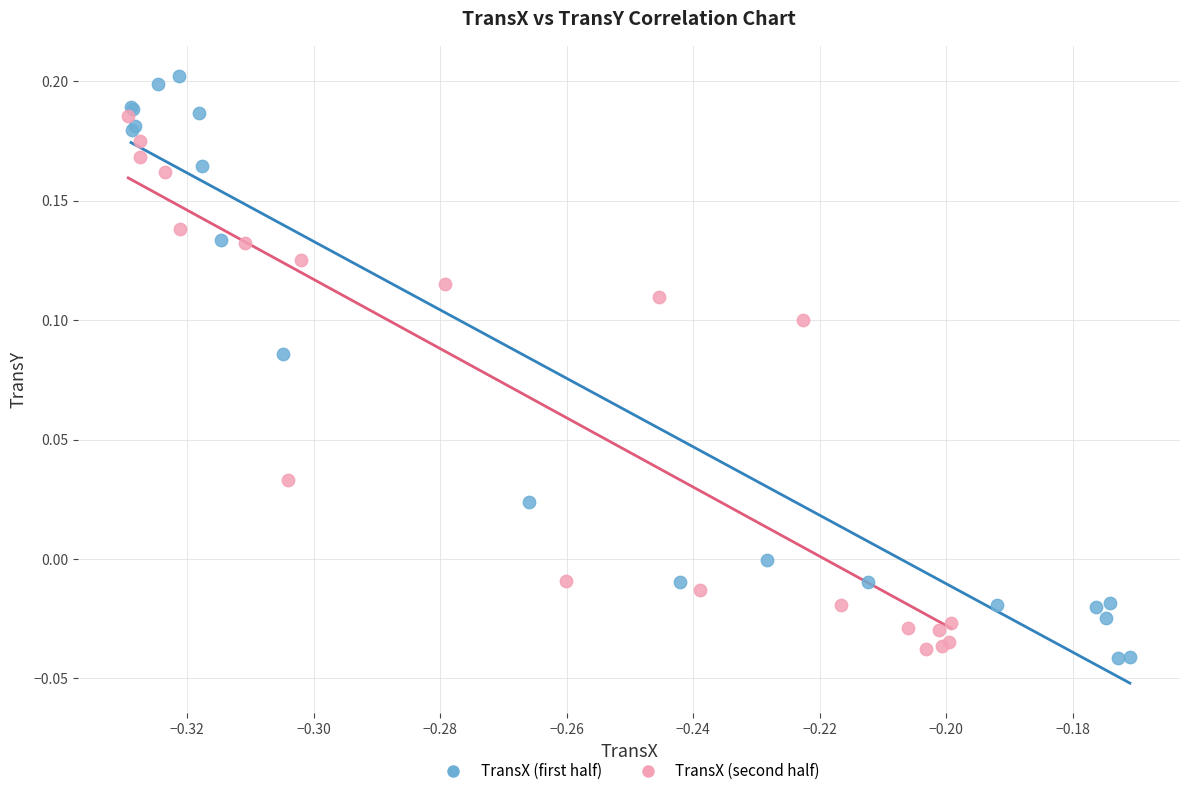

Which series reaches the maximum Y coordinate?

TransX (first half)